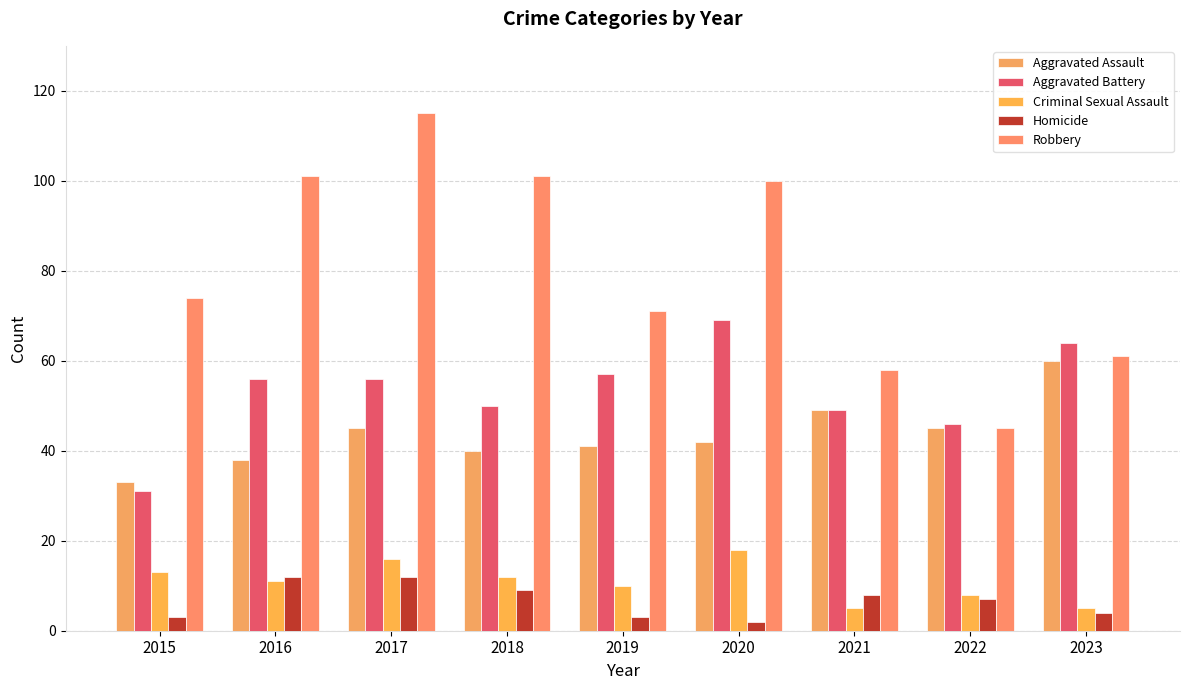

Does the chart contain stacked bars?

No